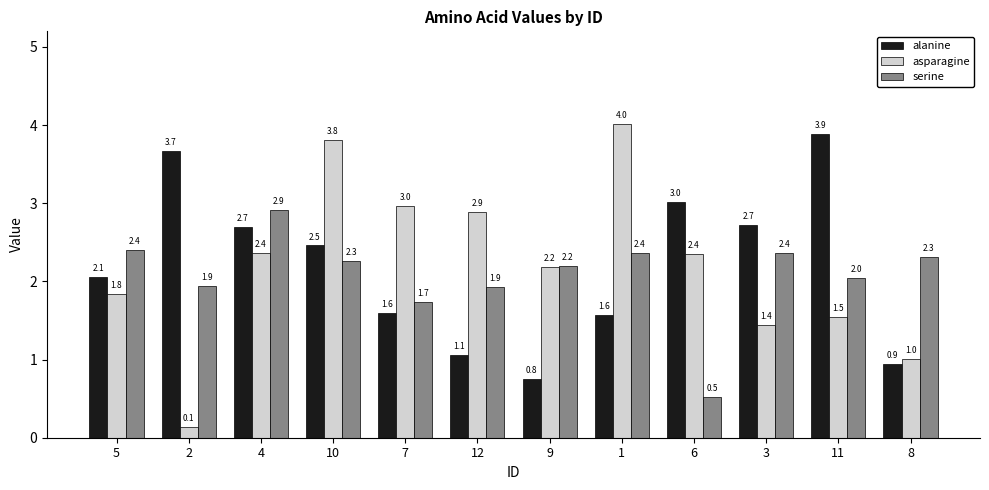

Does the chart contain stacked bars?

No